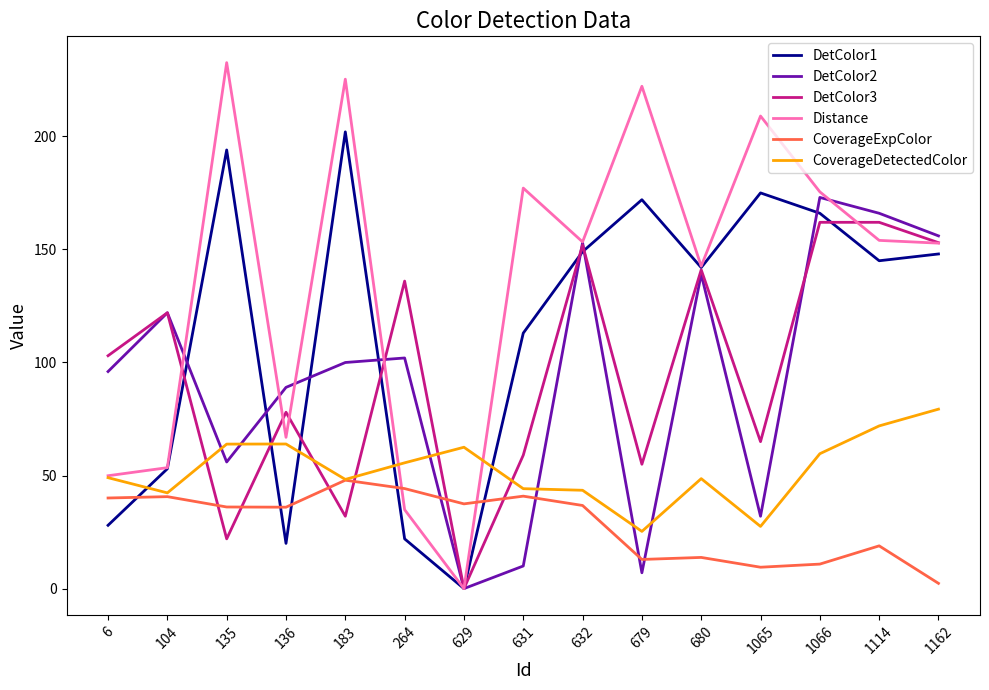

Is the value of CoverageDetectedColor at 1065 greater than the value of DetColor3 at 264?

No